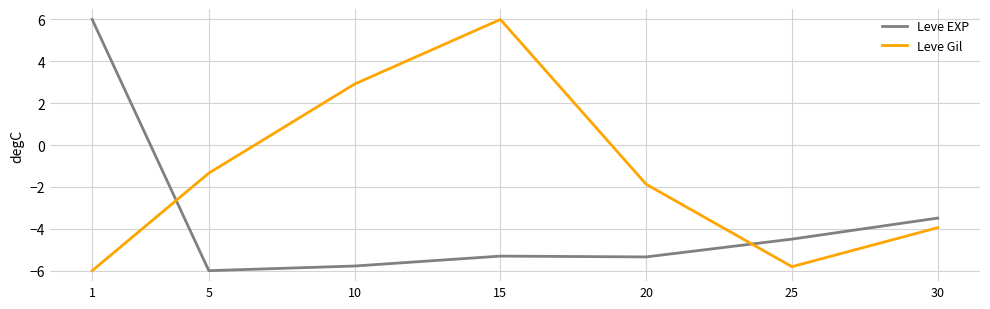

Where is Leve EXP nearest to the value 0?

30